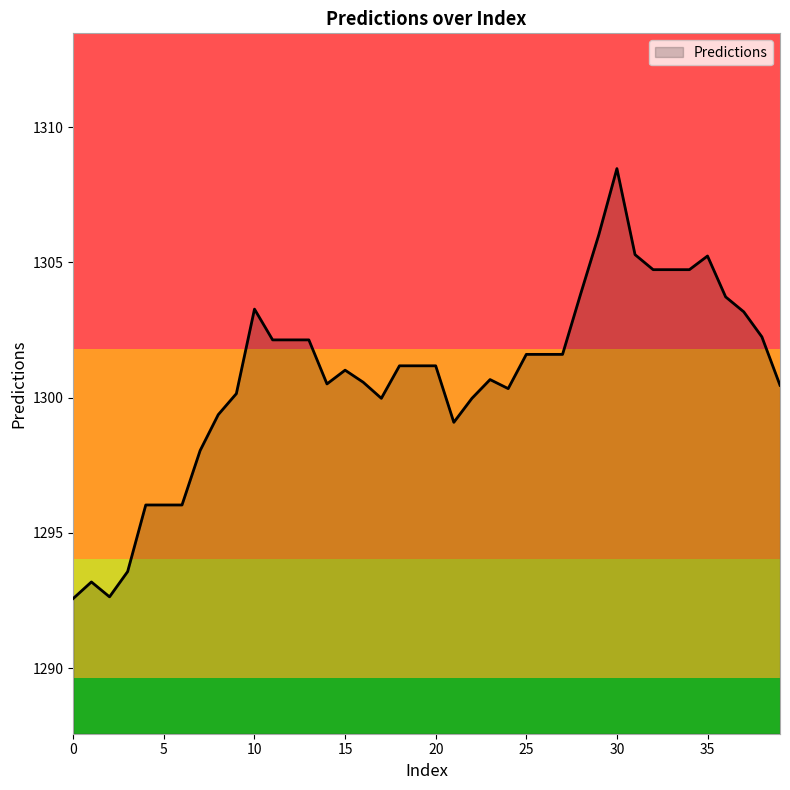

What is the greatest value displayed?

1308.5